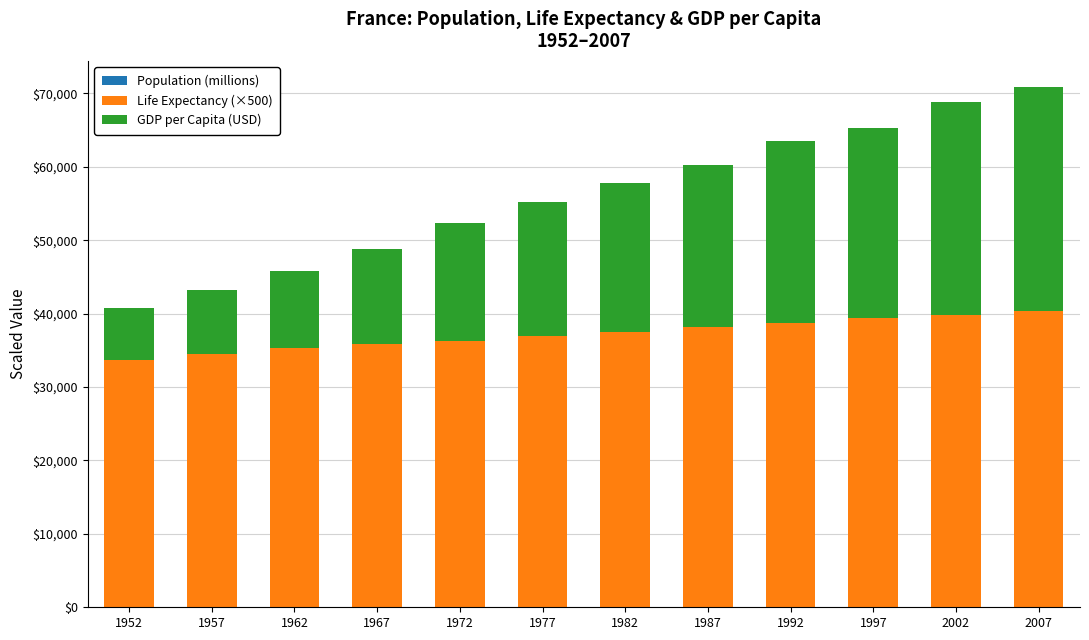

Where is Population (millions) nearest to the value 51?

1972